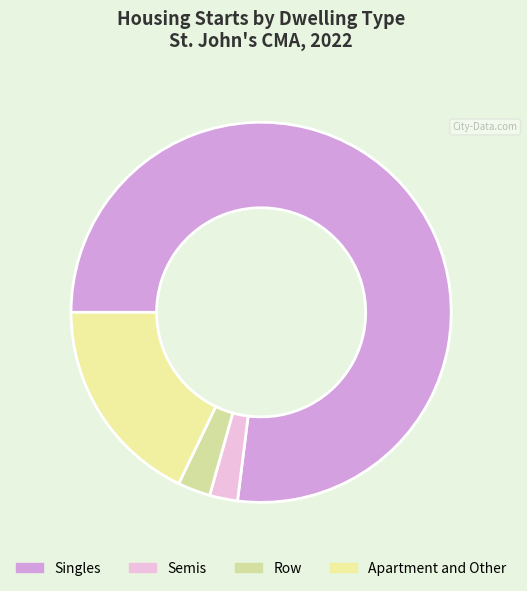

Is the sum of Row and Semis greater than half?

No